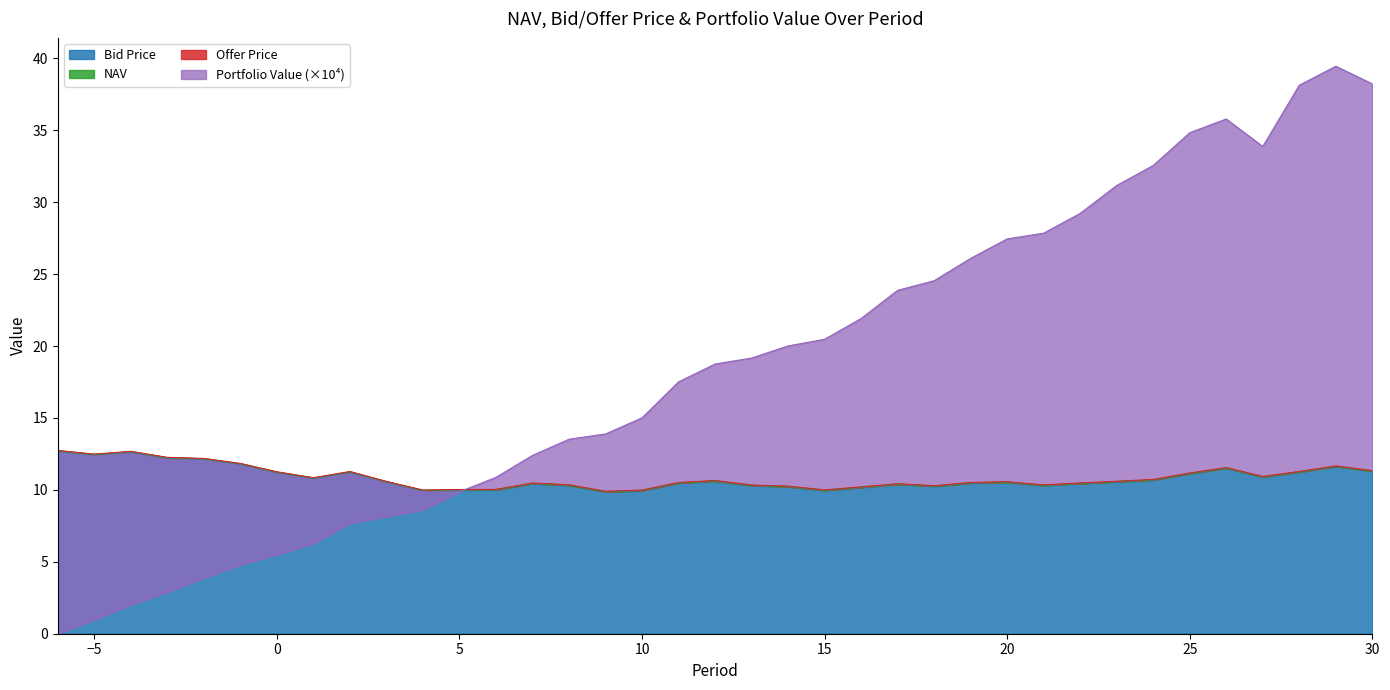

At which label does NAV first exceed 10?

-6